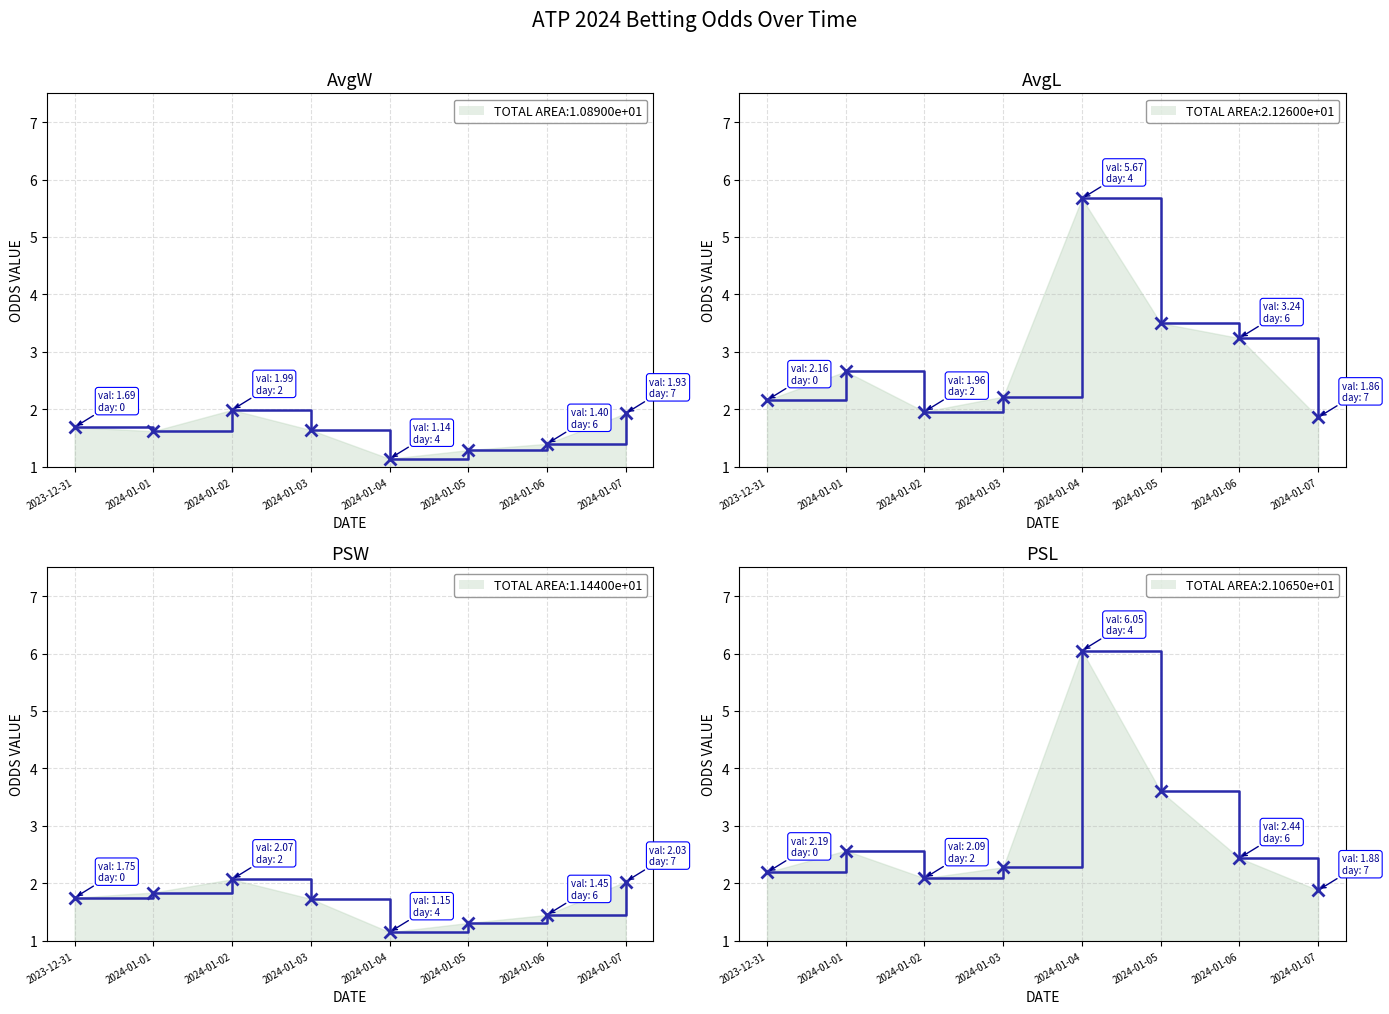

Between which two adjacent categories do PSW line and AvgL line first intersect?

2024-01-01 and 2024-01-02